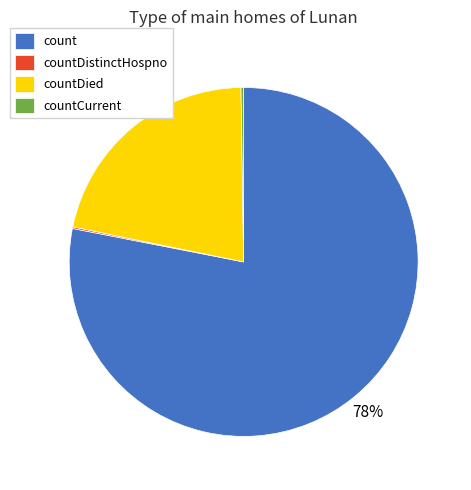

To the nearest percent, what portion does countDied represent?

22%